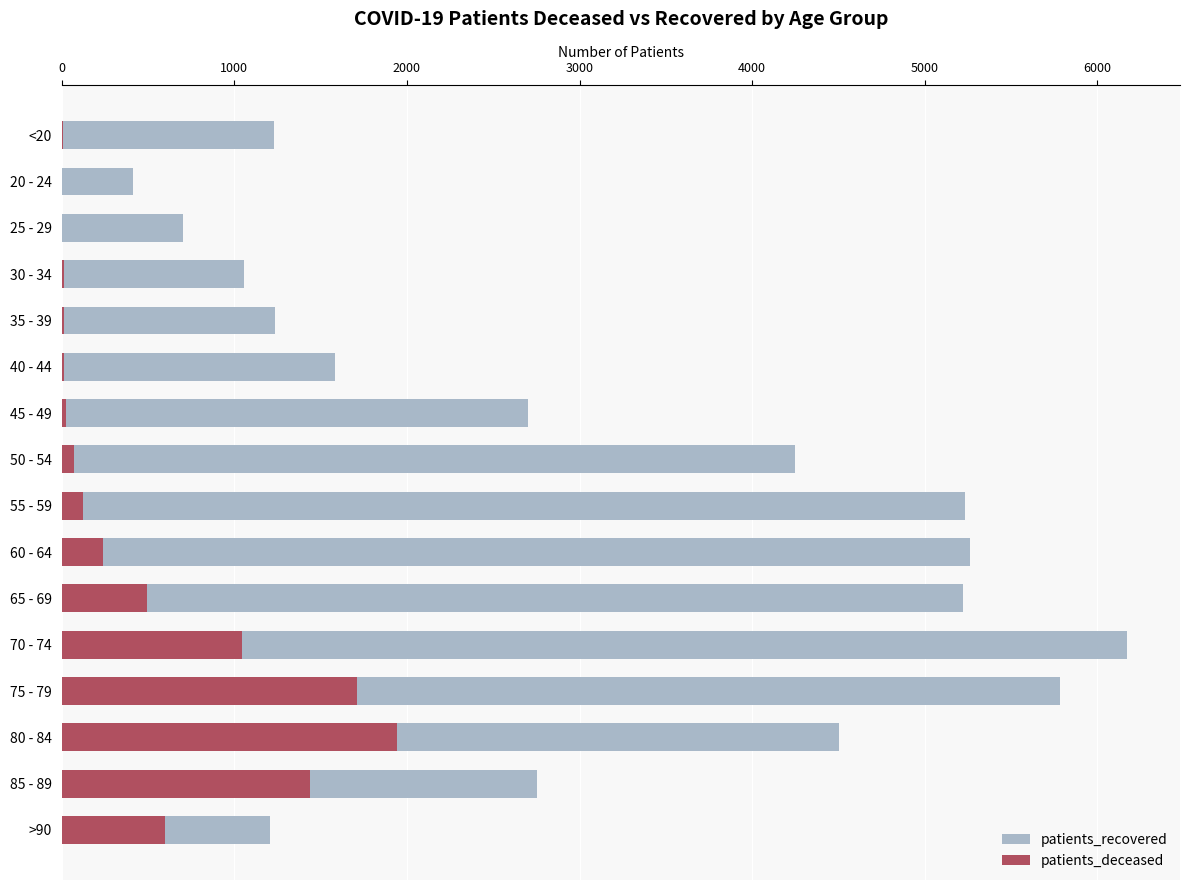

Which series has the widest spread of values?

patients_recovered